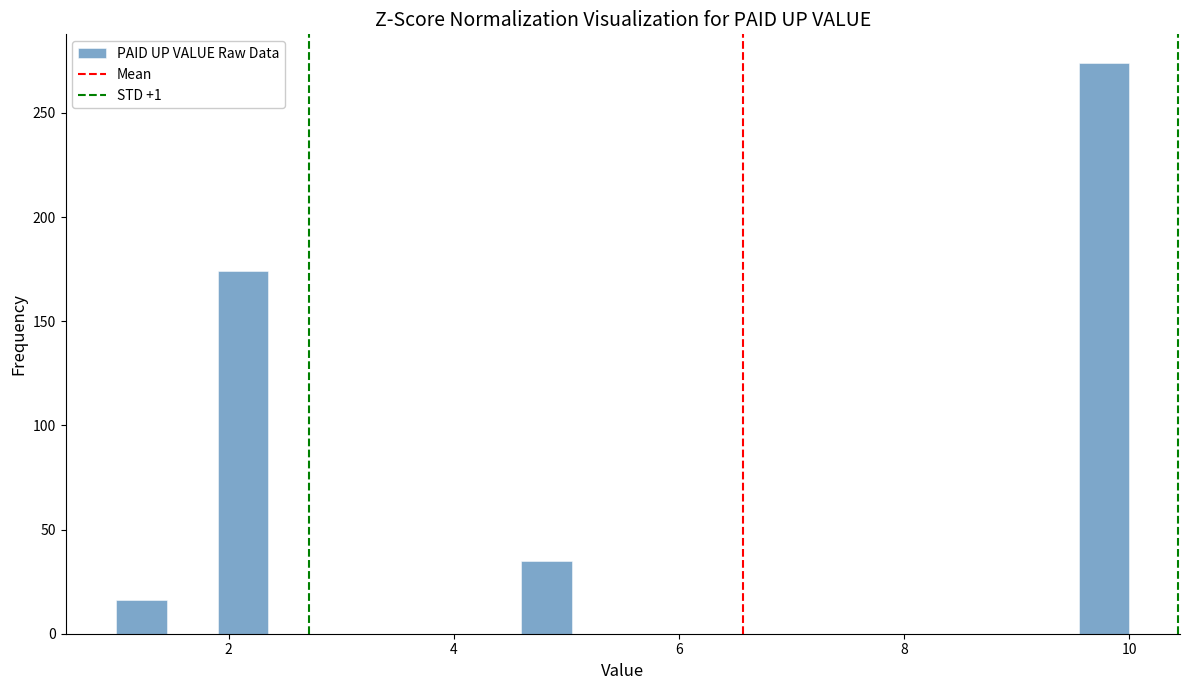

Around what value on the x-axis is the tallest bar? Give the approximate position of its centre, as read against the axis.

9.8